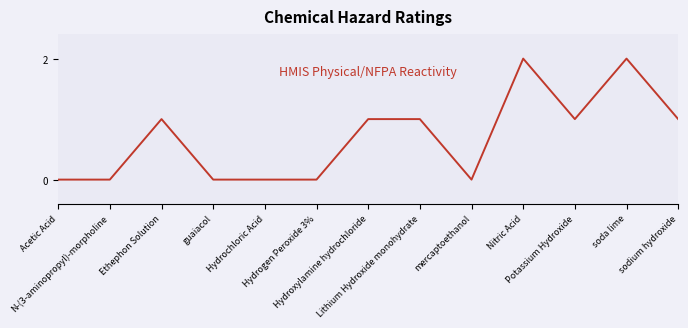

Does the chart display data point markers on the line(s)?

No